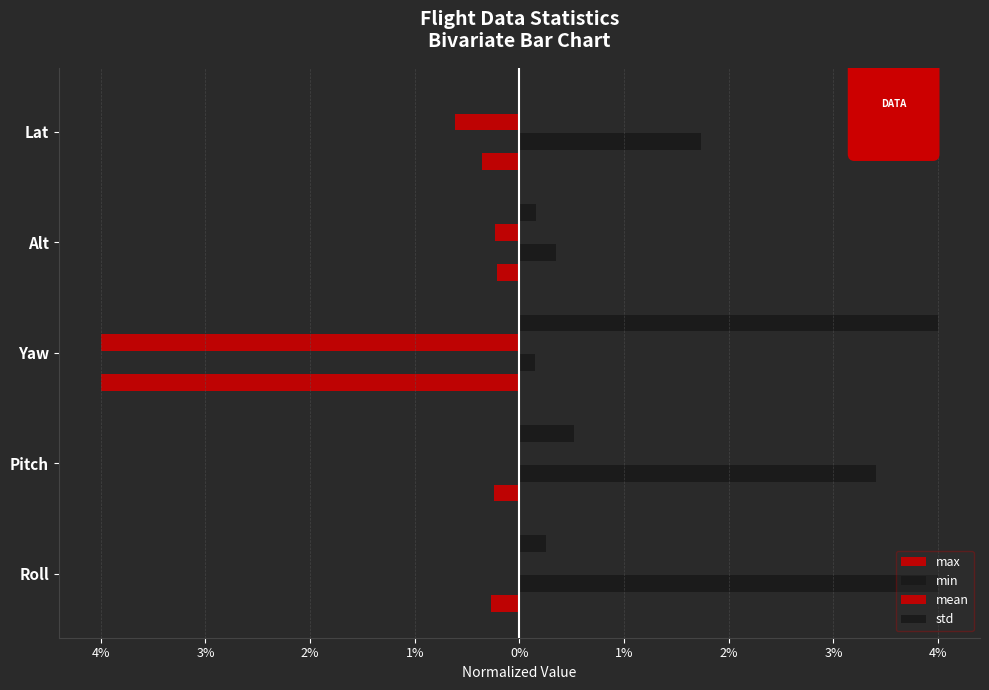

What is the average value of the max series?

-1.0